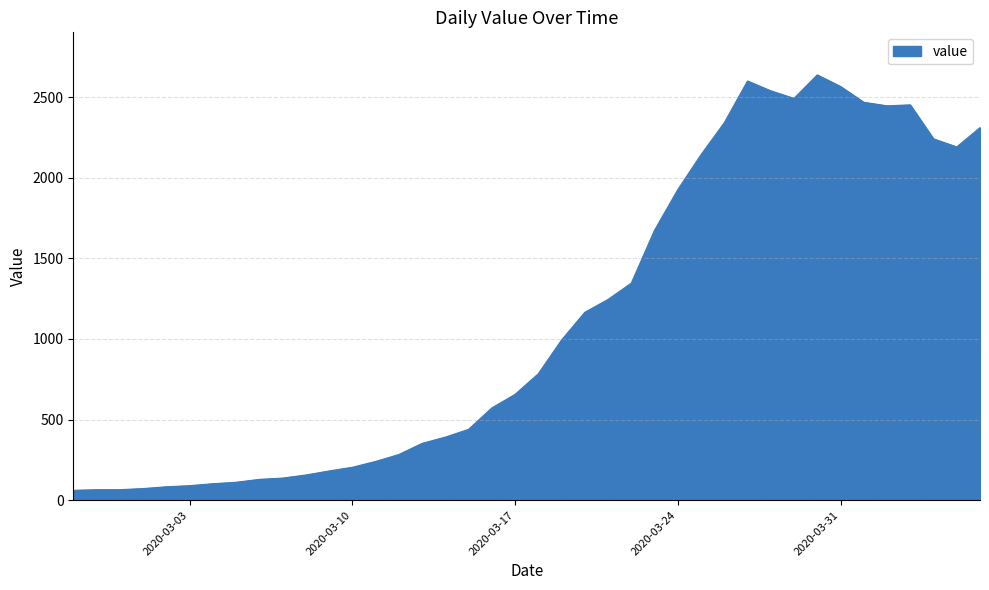

What is the maximum value shown in the chart?

2638